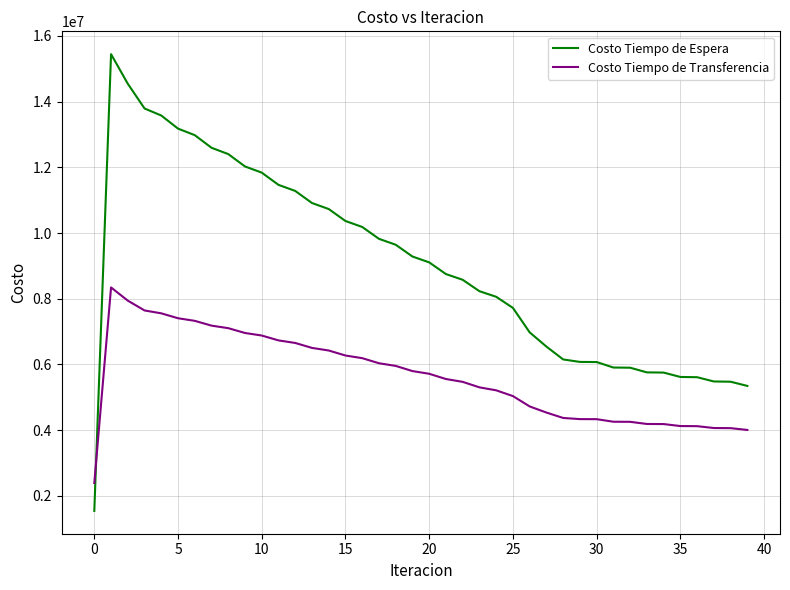

How many times do Costo Tiempo de Espera and Costo Tiempo de Transferencia cross each other?

1